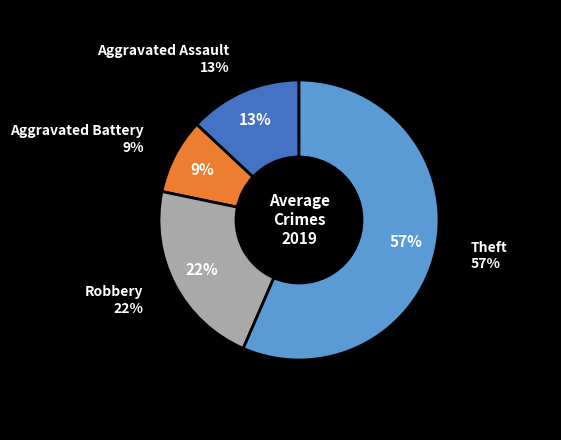

What is the smallest slice in the pie chart?

Aggravated Battery